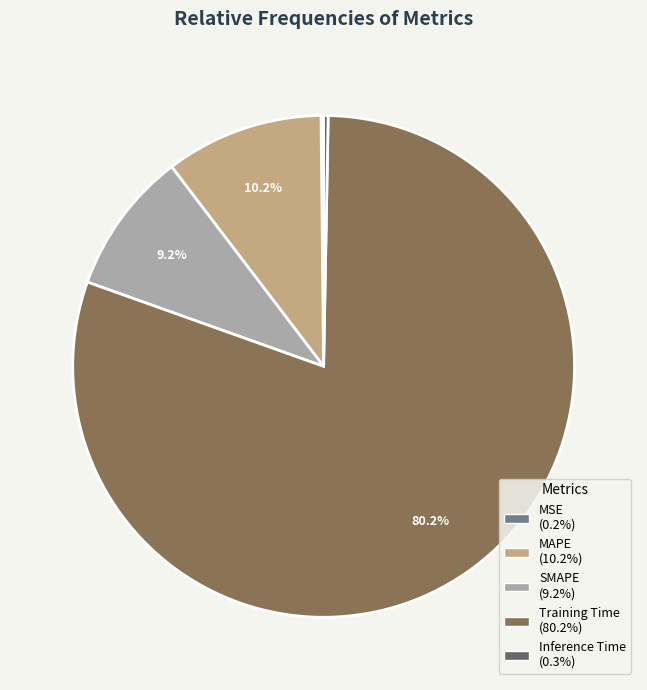

What is the majority slice?

Training Time